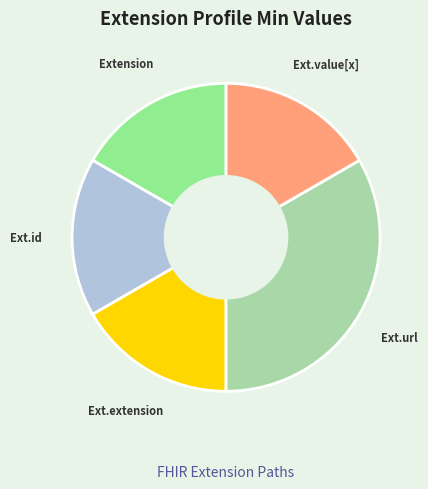

Count the number of slices in the pie.

5